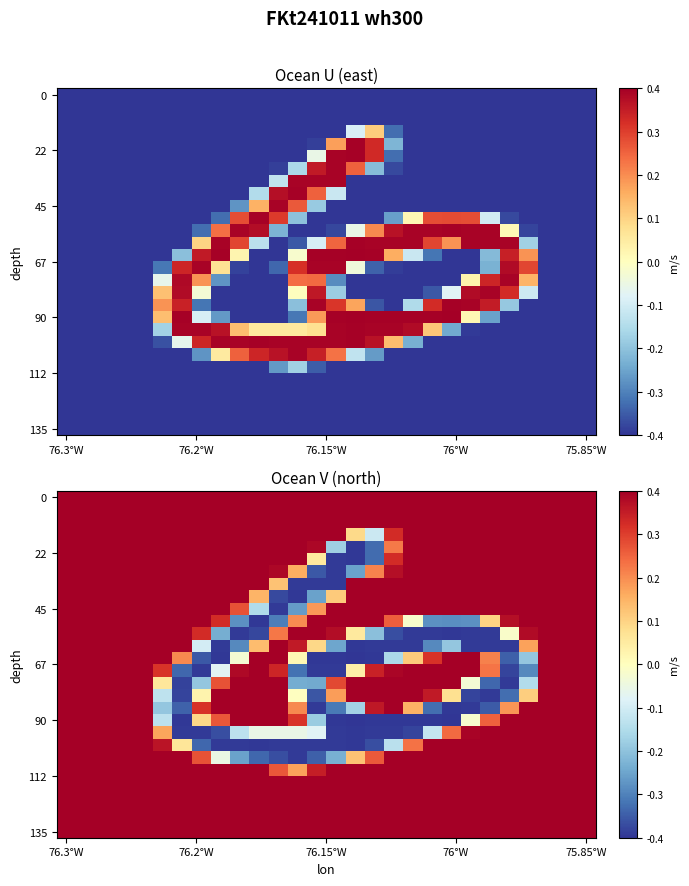

At which category is the sum across all series the highest?

76.3°W